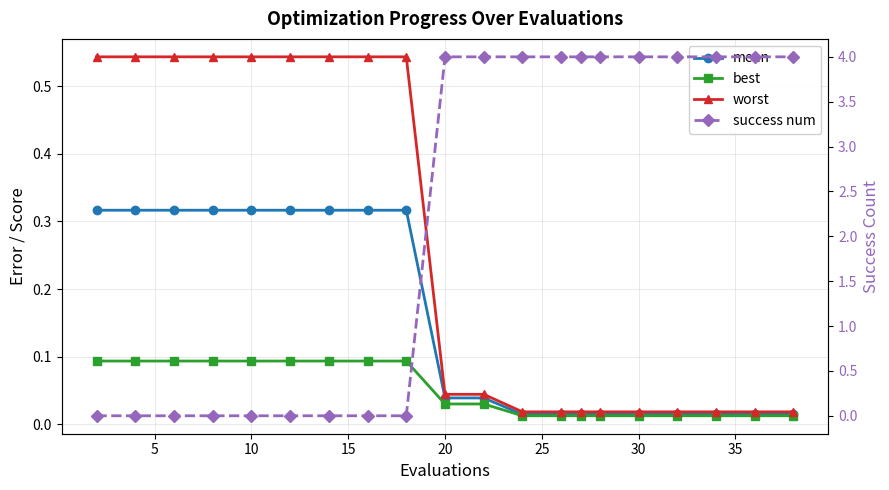

True or false: worst and best cross at least once.

False